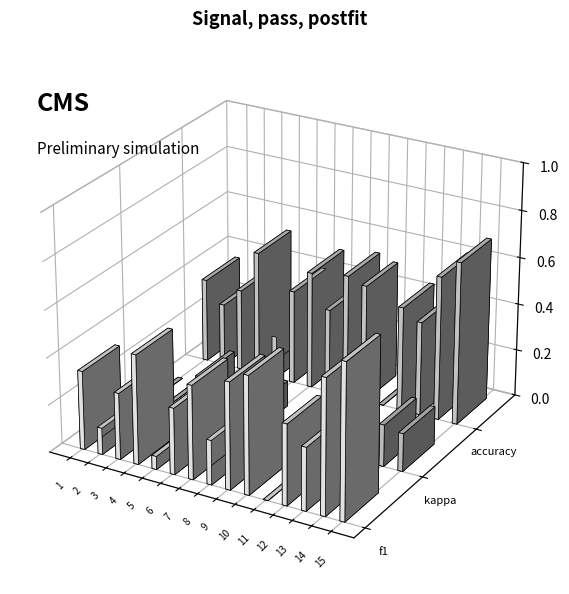

How many series are shown in this chart?

3